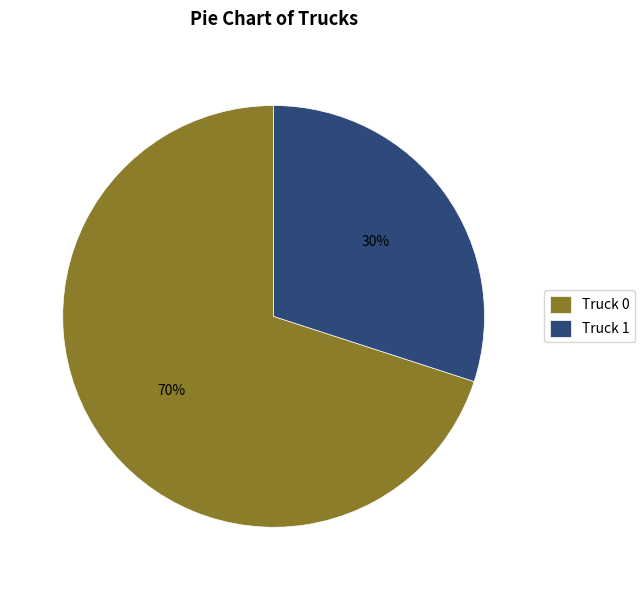

Which category accounts for the majority?

Truck 0